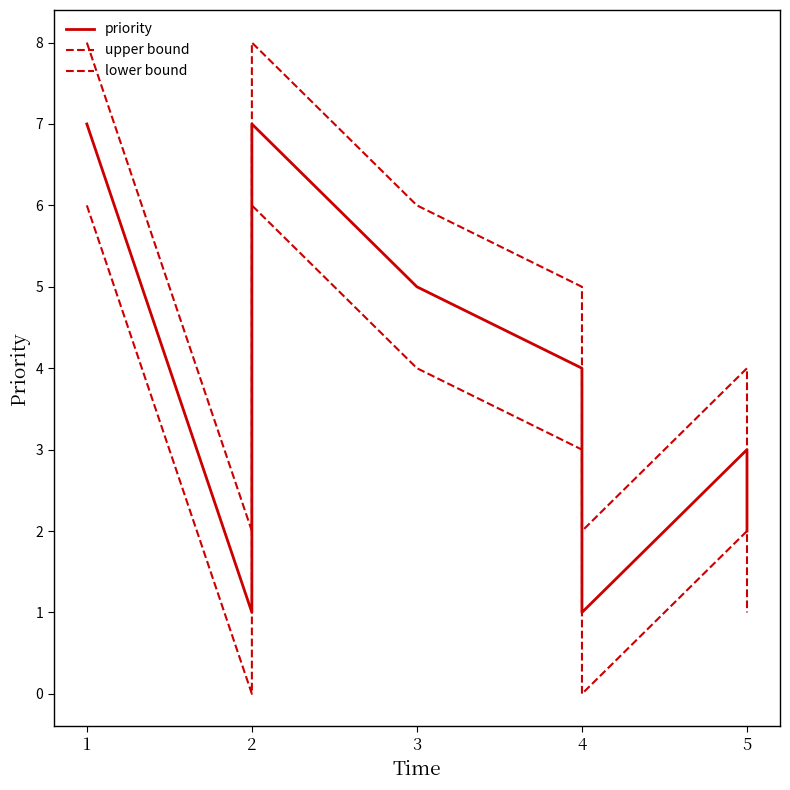

True or false: priority and upper bound intersect in this chart.

False